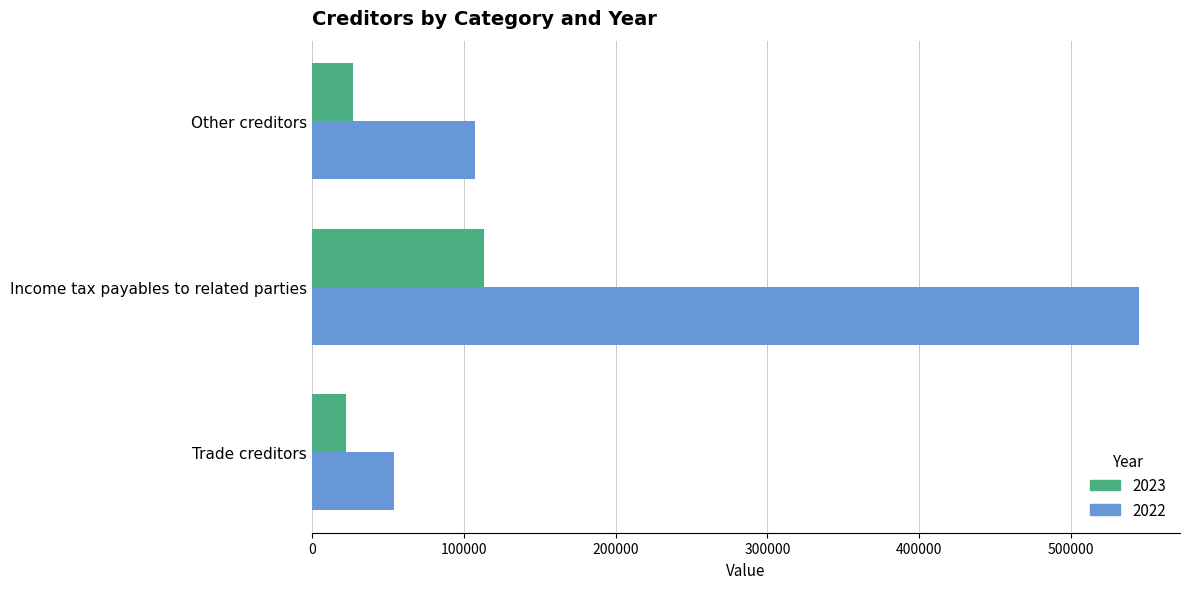

What value does the 2023 series have at Income tax payables to related parties, to the nearest 100?

113600